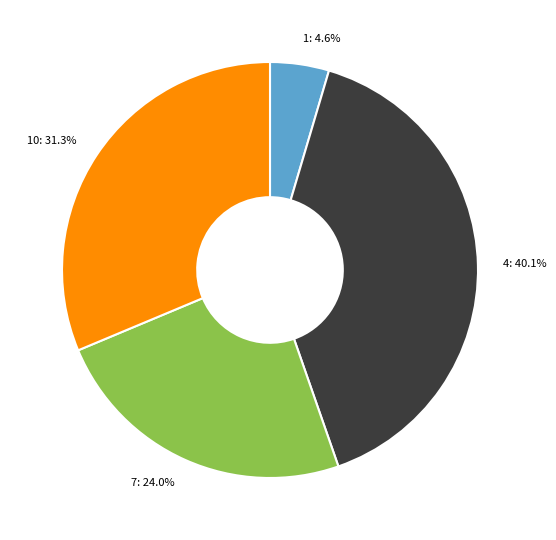

What percentage is the 4 slice, to the nearest percent?

40%